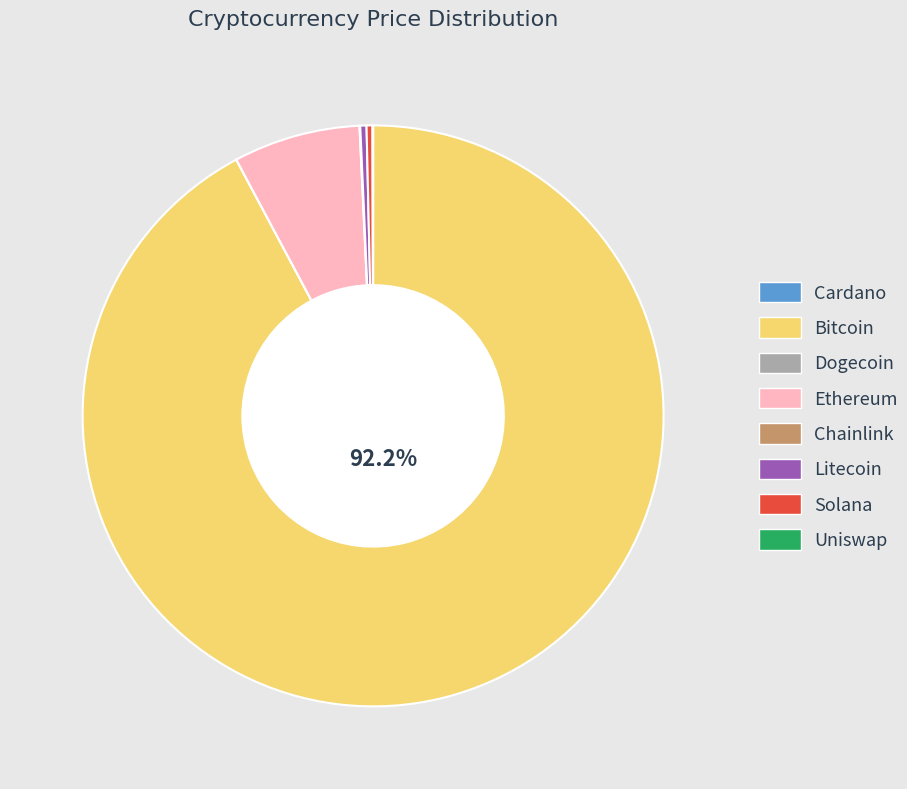

Is there a majority slice in this chart?

Yes